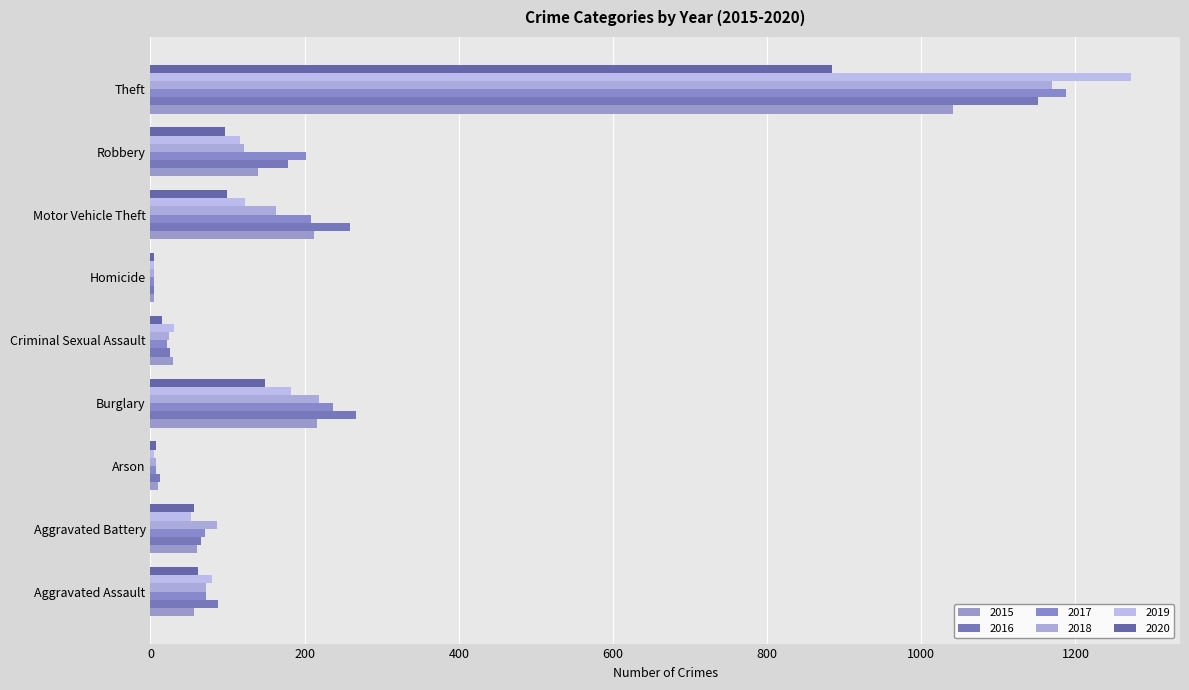

What is the spread (max minus min) of values at Aggravated Assault?

32